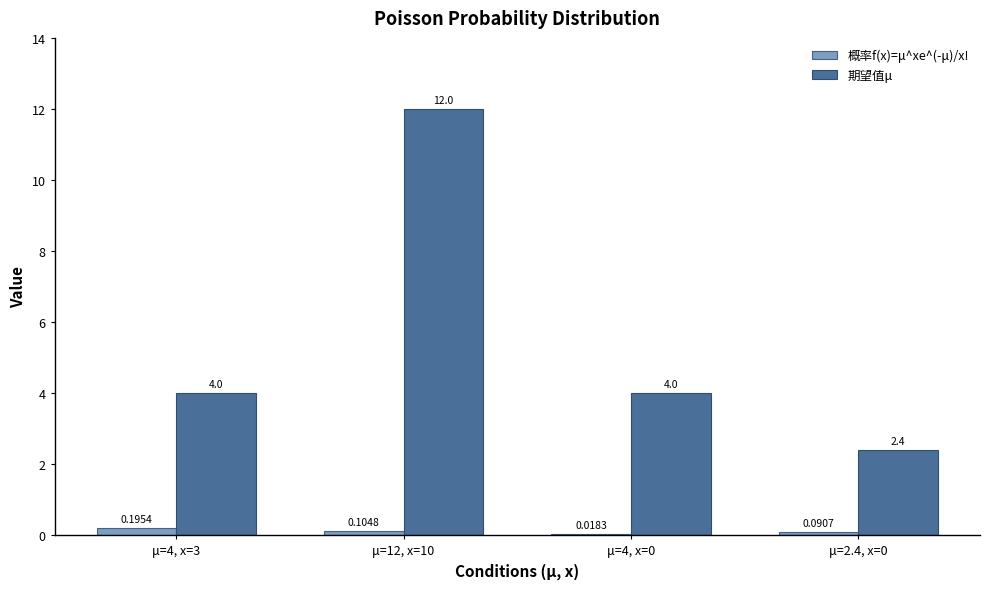

Which series changed the most between μ=4, x=0 and μ=2.4, x=0?

期望值μ